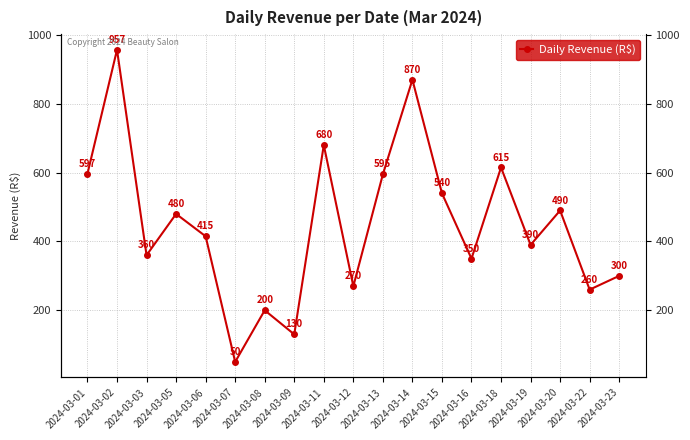

How many lines are shown in the chart?

1